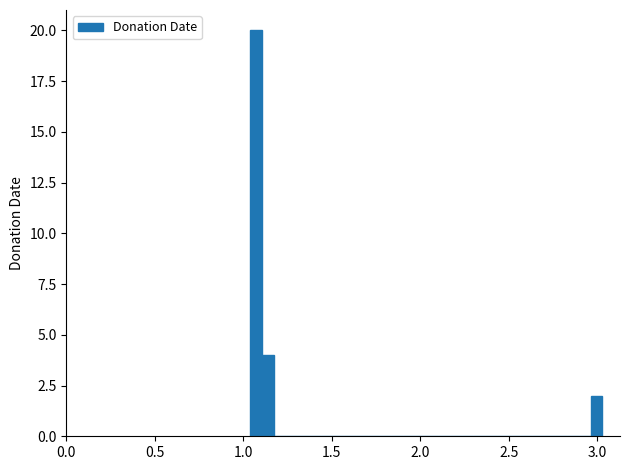

Read against the x-axis, roughly where is the centre of the tallest bar?

1.05